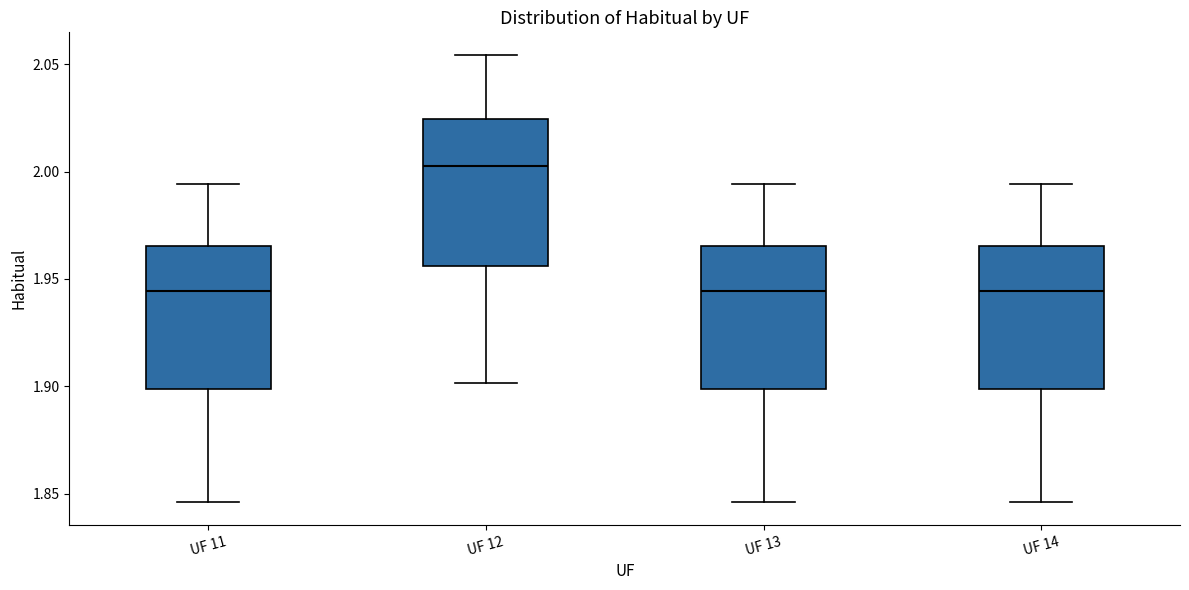

Where does the median line of the box for UF 14 sit on the y-axis? The values are not printed on the chart, so give them approximately, as read against the axis.

1.945